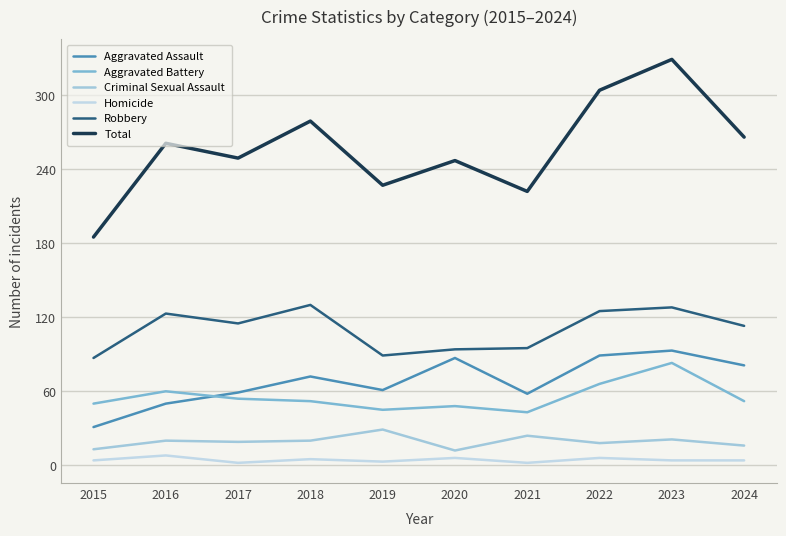

In Aggravated Battery, how many points are higher than both neighbors (excluding endpoints)?

3